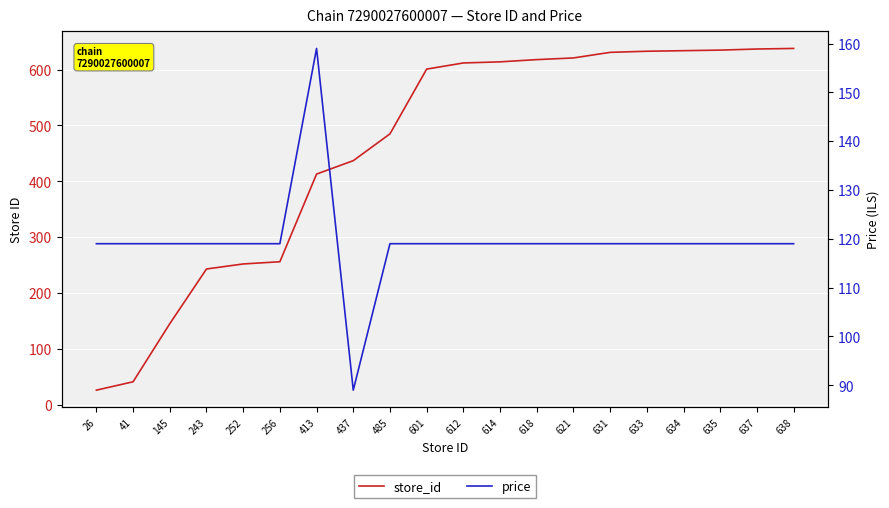

Is the value of store_id at 601 greater than the value of price at 637?

Yes